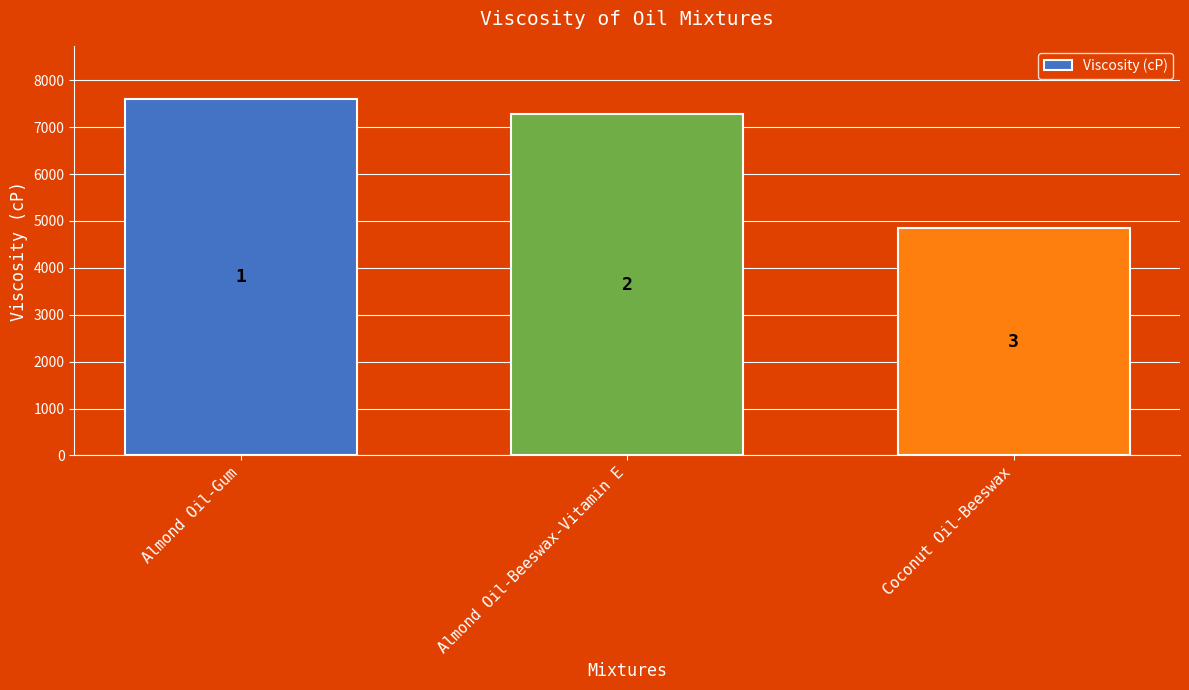

How many bars are there in total?

3